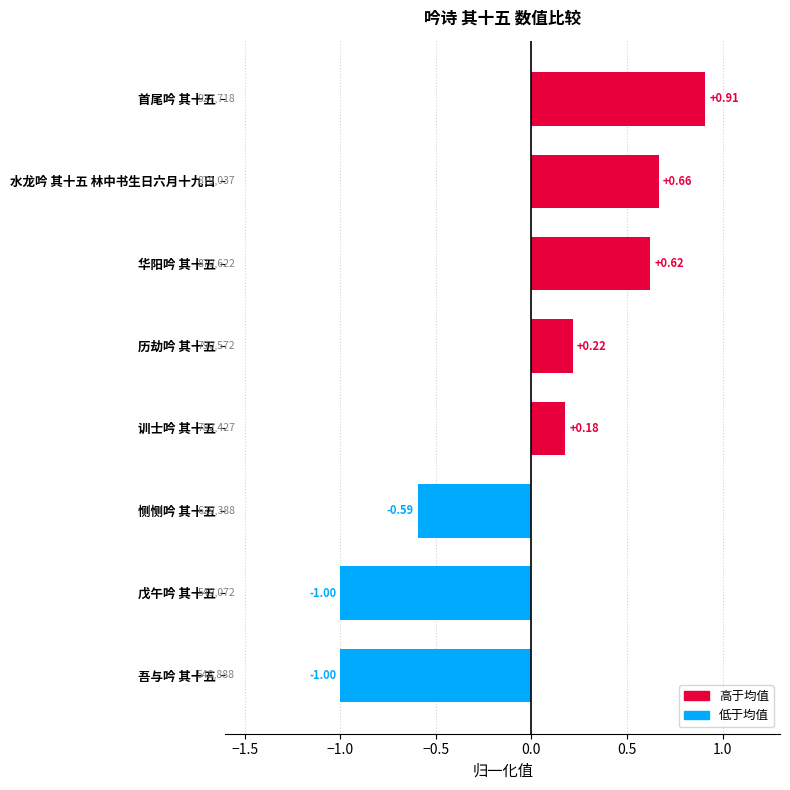

Does the chart contain any negative values?

Yes